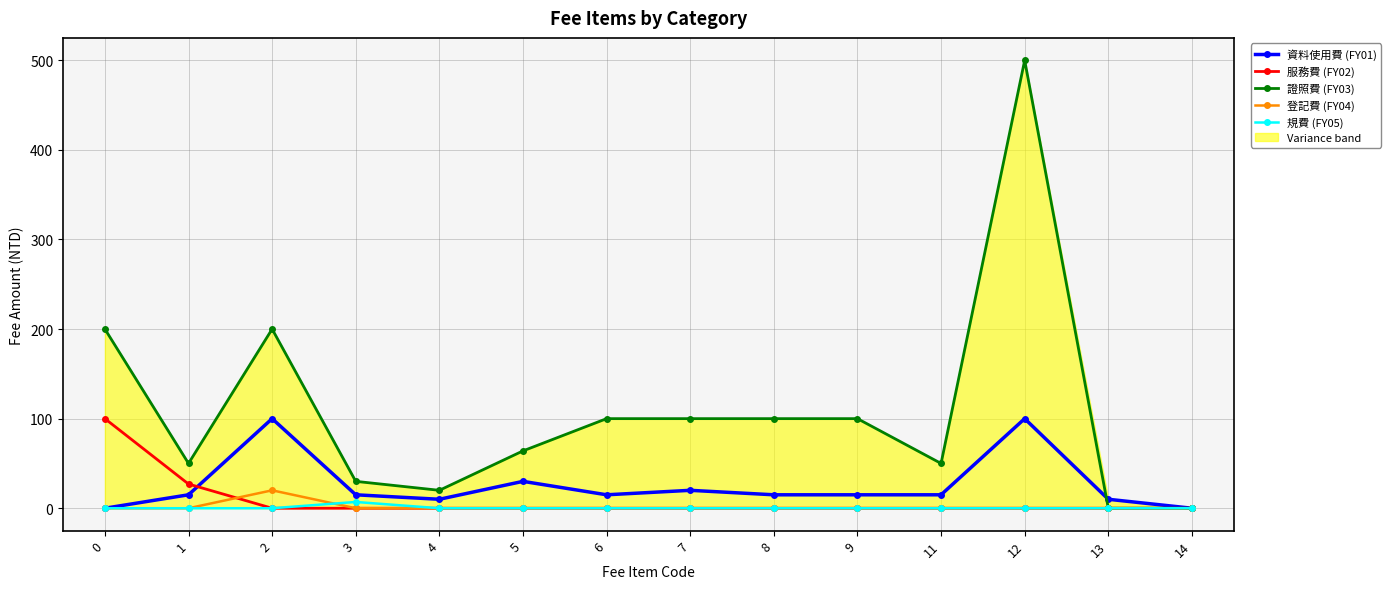

Is it true that 服務費 (FY02) equals 0 at 8?

True